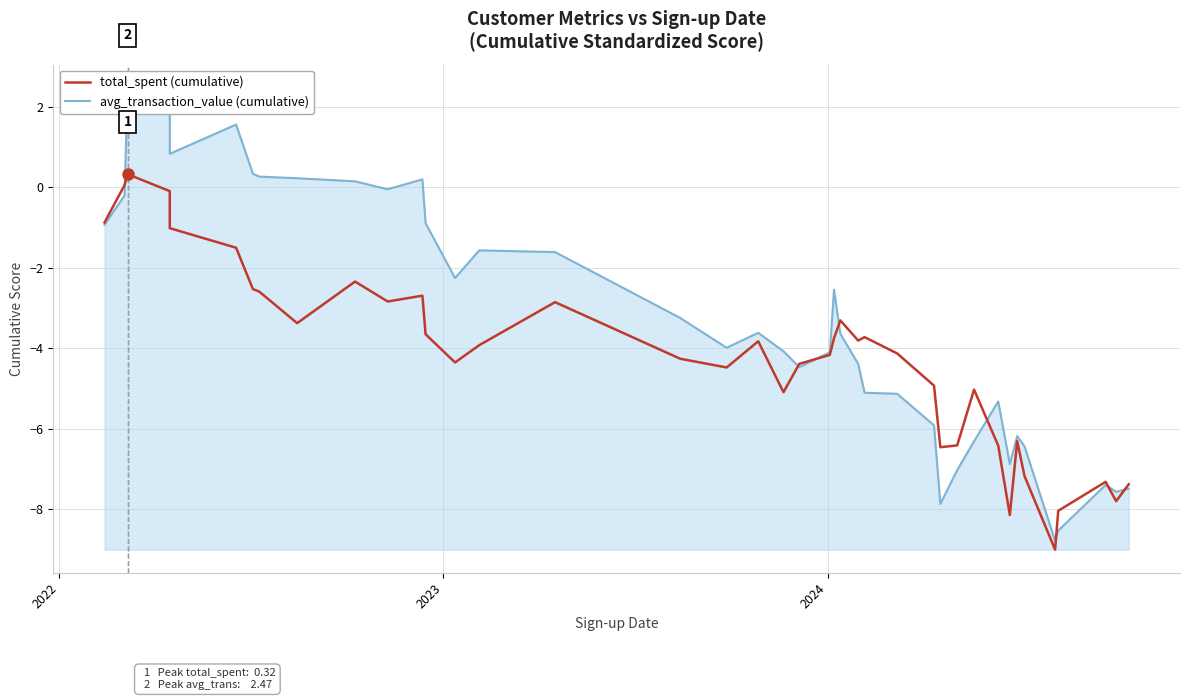

Is the value of total_spent (cumulative) at 16 greater than the value of avg_transaction_value (cumulative) at 39?

Yes